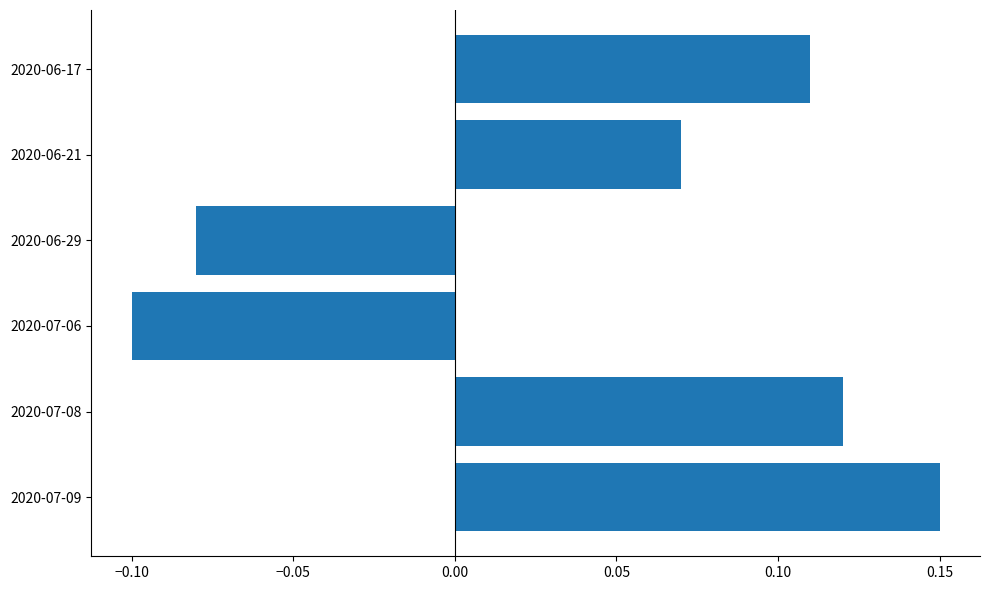

How many data points does each series have?

6